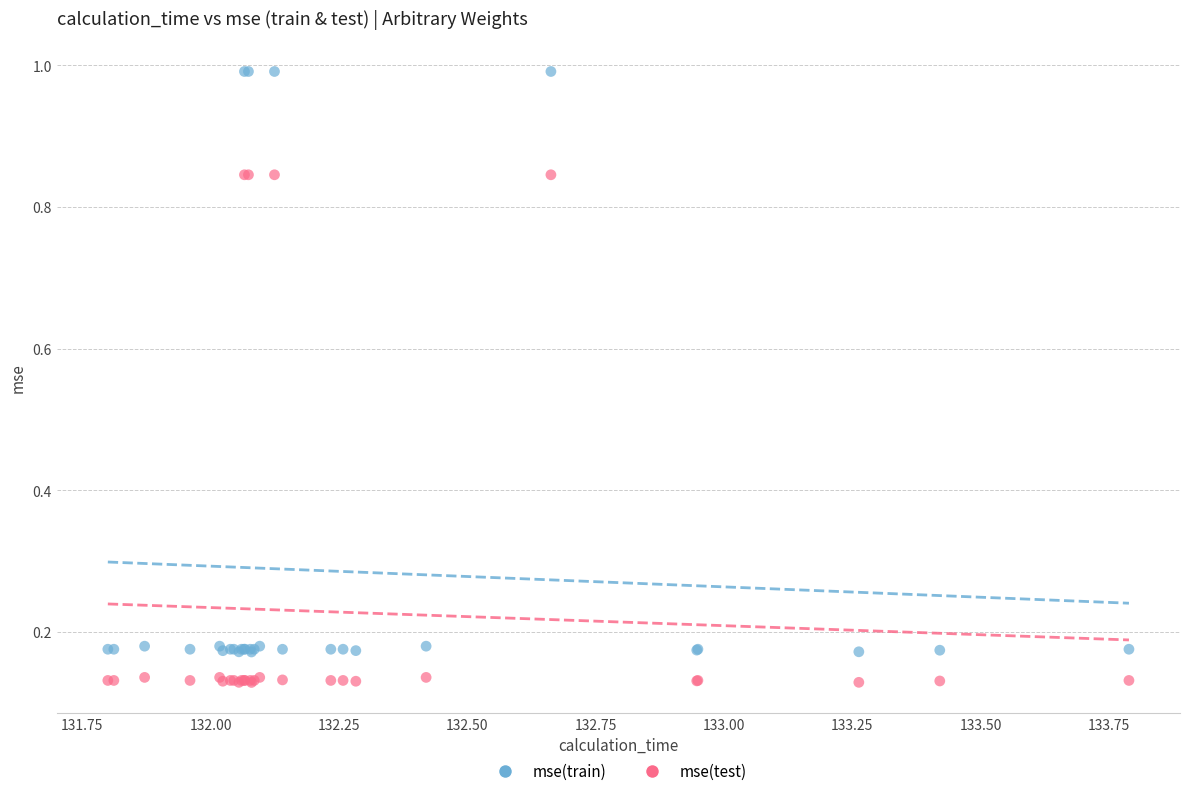

Which series has the largest Y range (max minus min)?

mse(train)